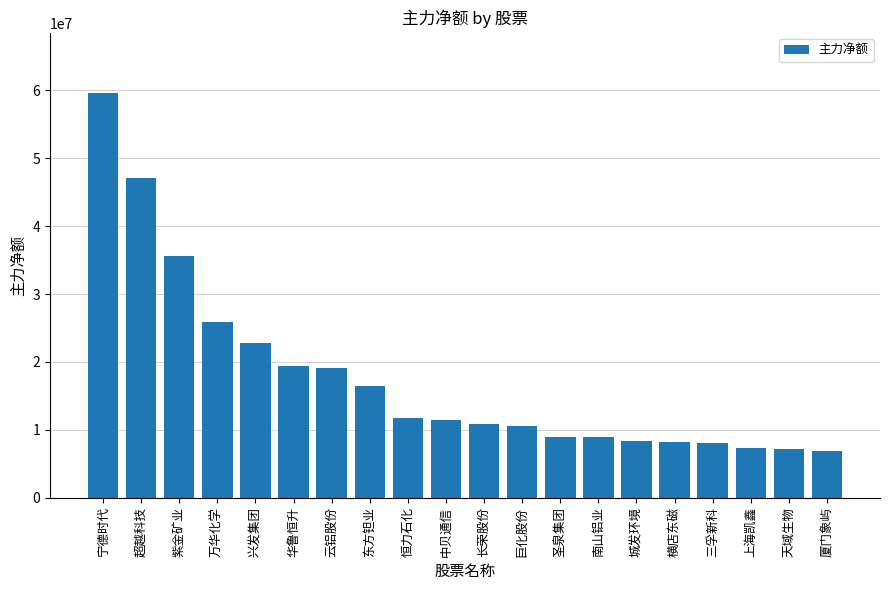

What is the approximate value at 东方钽业?

16461716